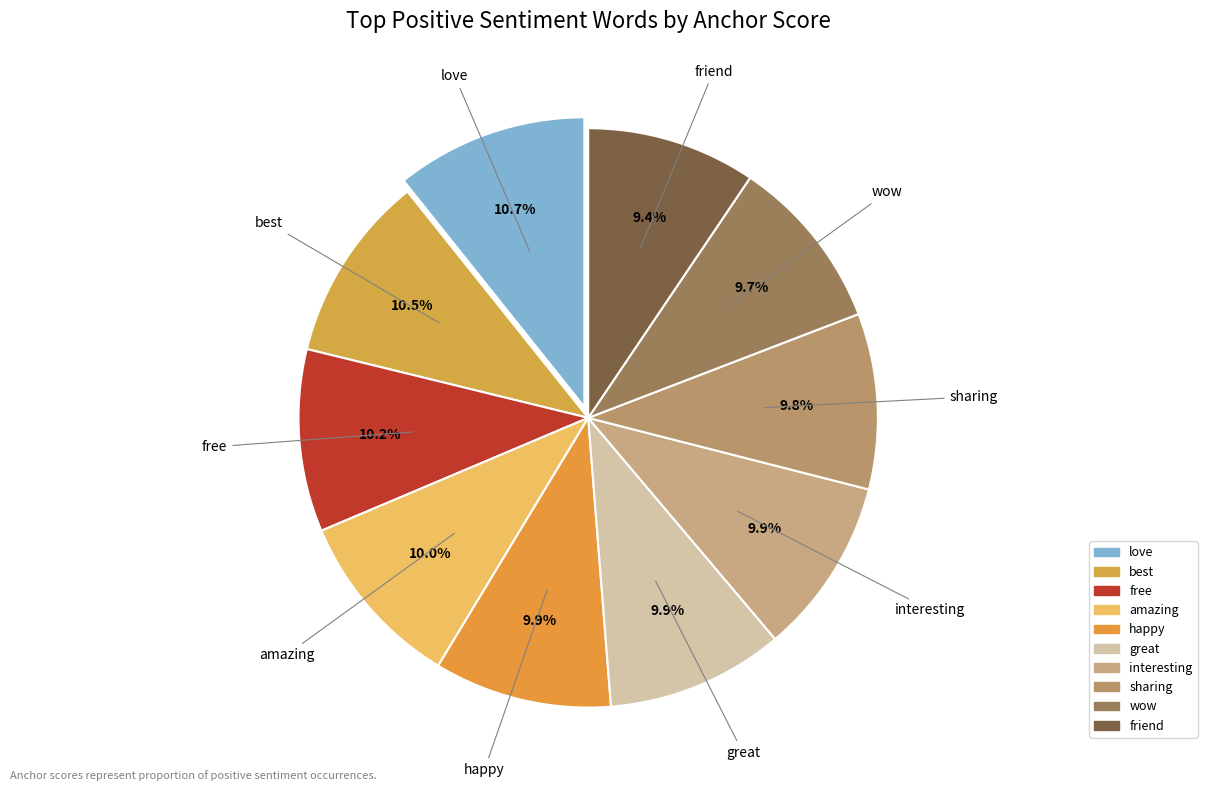

What percentage is the great slice, to the nearest percent?

10%